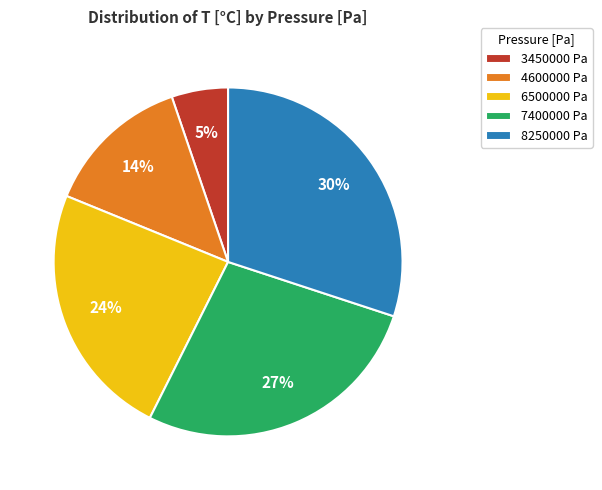

How many segments does this pie chart have?

5